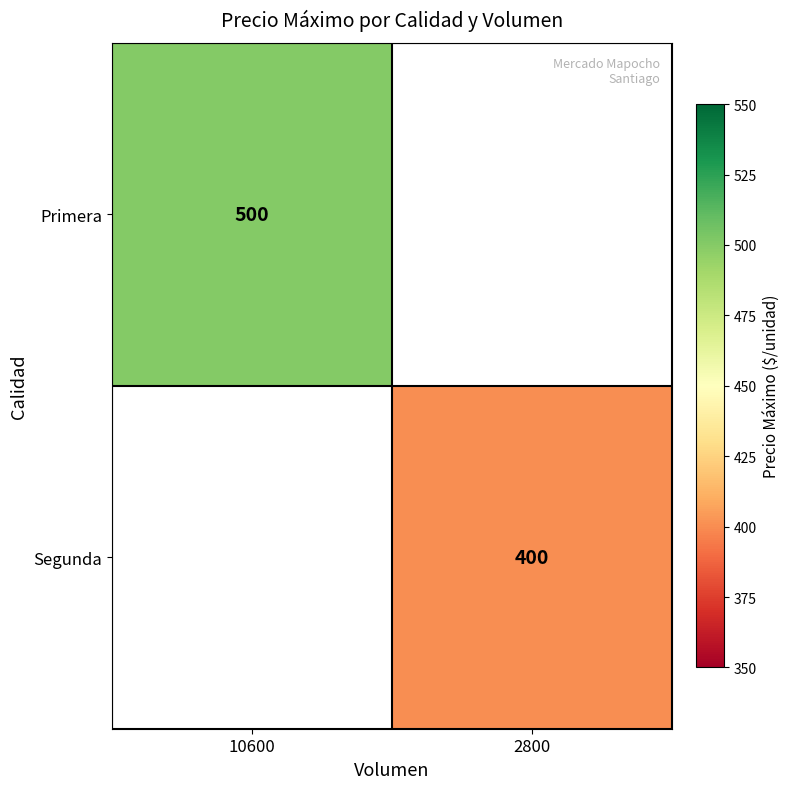

True or false: Segunda has a value of 148 at 2800.

False